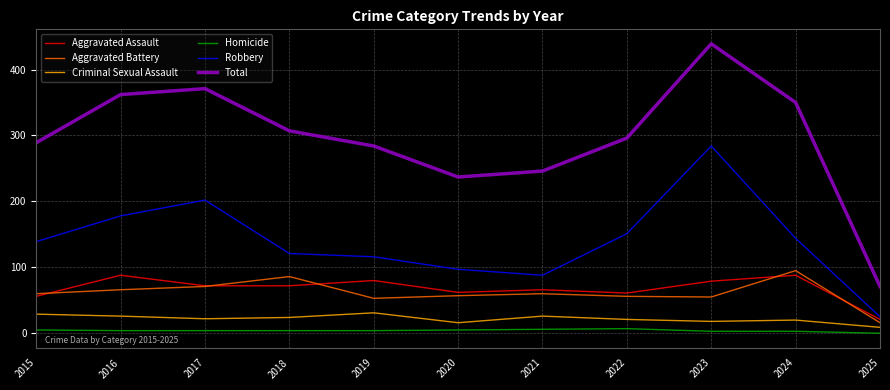

Read the Robbery value at 2022, to the nearest 50.

150